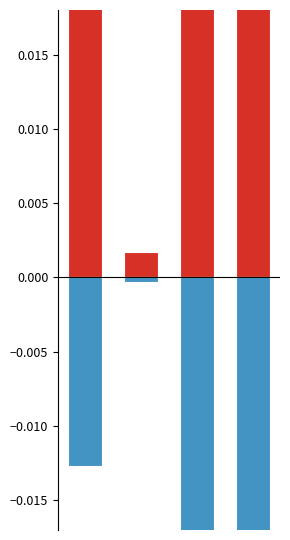

Rank the series at 2 from lowest to highest value.

False Negatives, False Positives